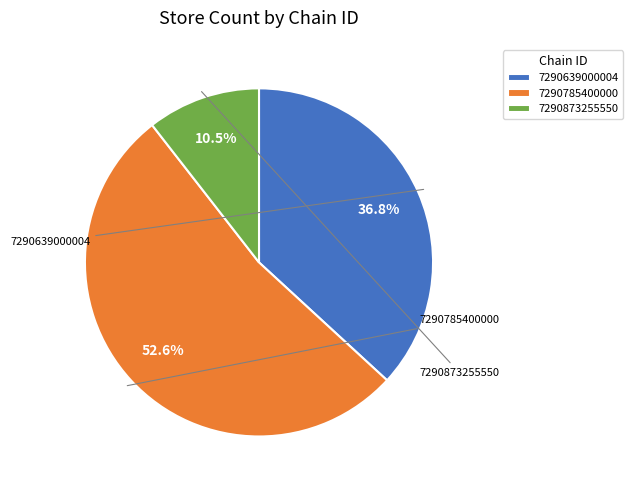

Which category has the biggest portion of the pie?

7290785400000